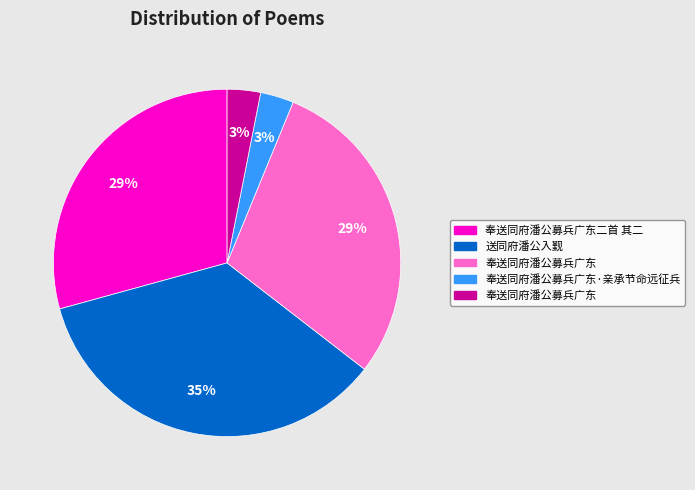

Is there a majority slice in this chart?

No